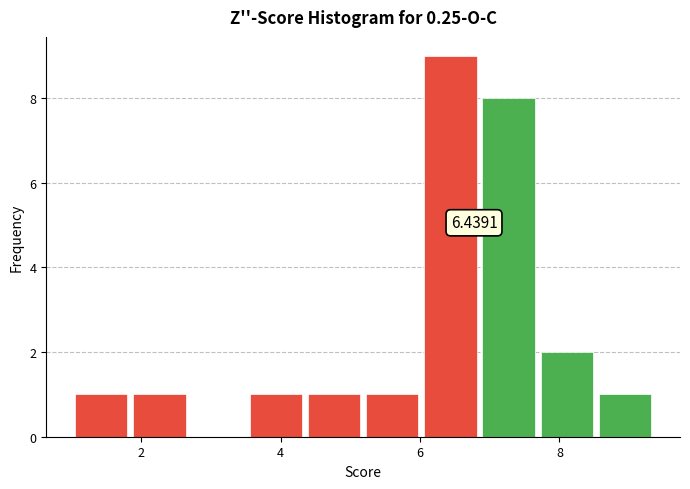

Which range on the x-axis has the tallest bar?

6.0 to 6.8